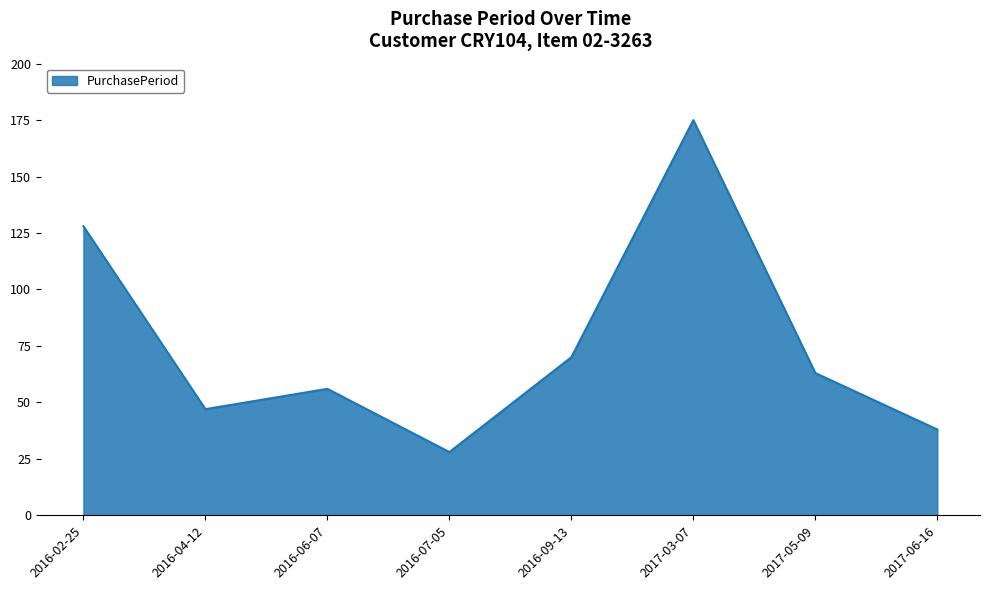

What position from the right is 2016-09-13?

4